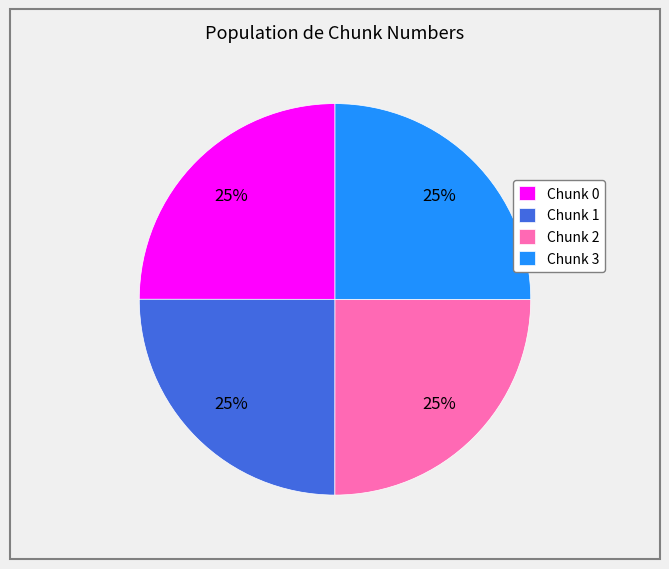

True or false: Chunk 0 accounts for 25% of the total.

True